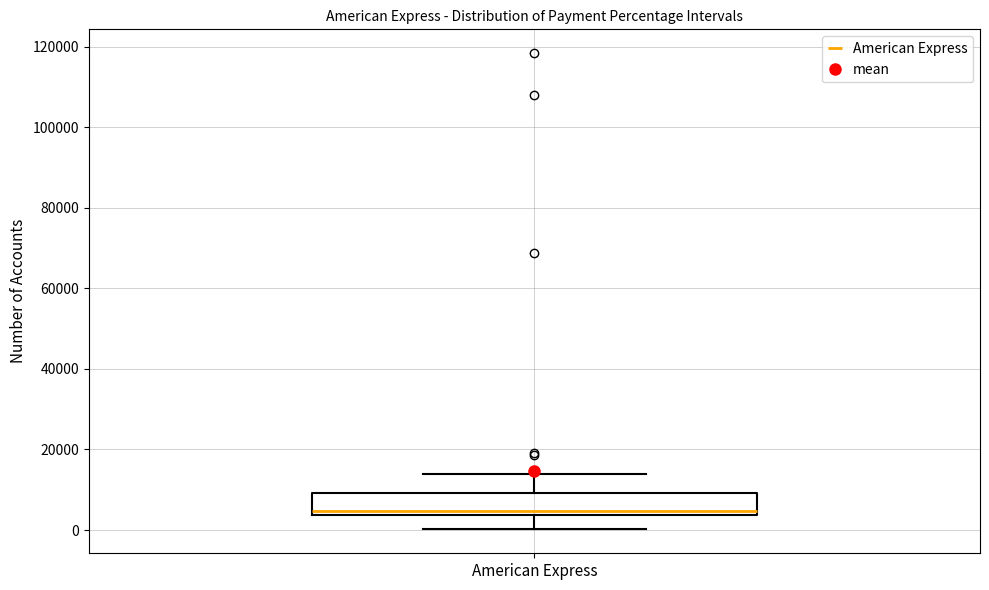

Read this box plot against the y-axis: the position of the median line, the range covered by the box, and the ends of both whiskers. The values are not printed on the chart, so give them approximately, as read against the axis.

median 4000 (just above the box's lower edge), box 4000 to 10000, whiskers 0 to 14000